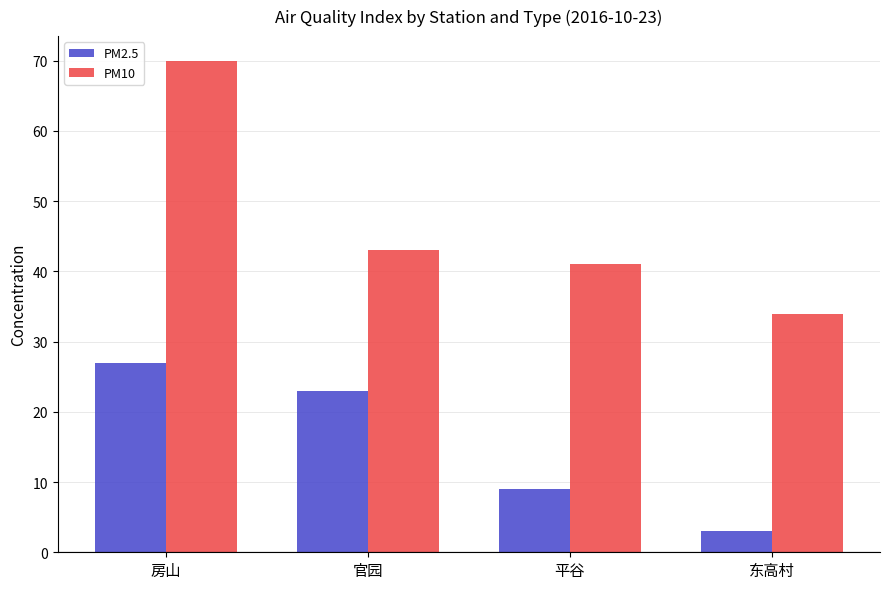

Rank the series by their maximum value, from highest to lowest.

PM10, PM2.5